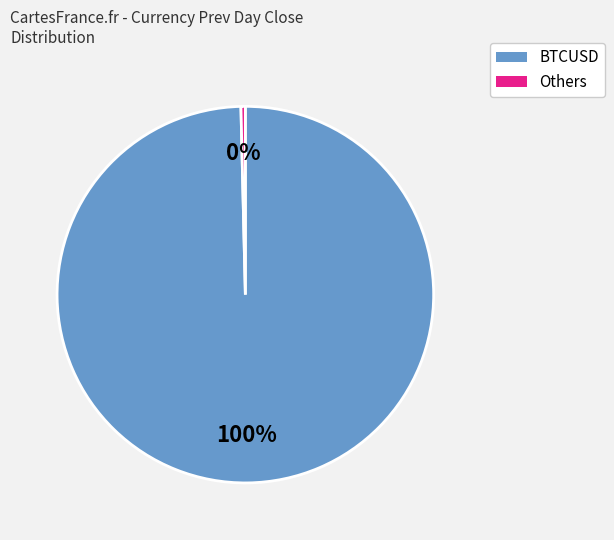

Is there any slice that represents more than half of the pie?

Yes